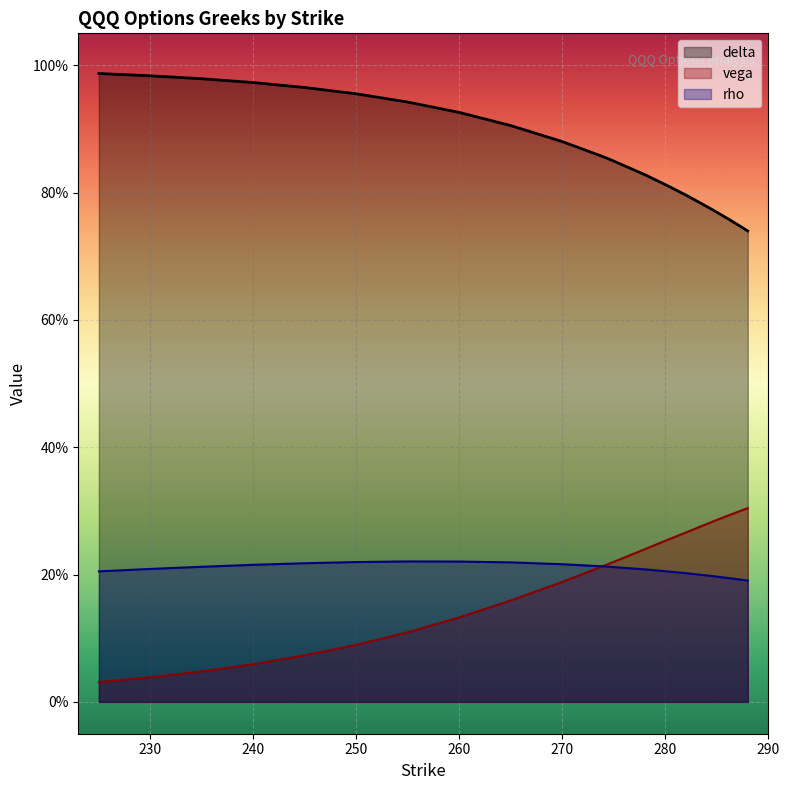

True or false: rho and delta intersect in this chart.

False